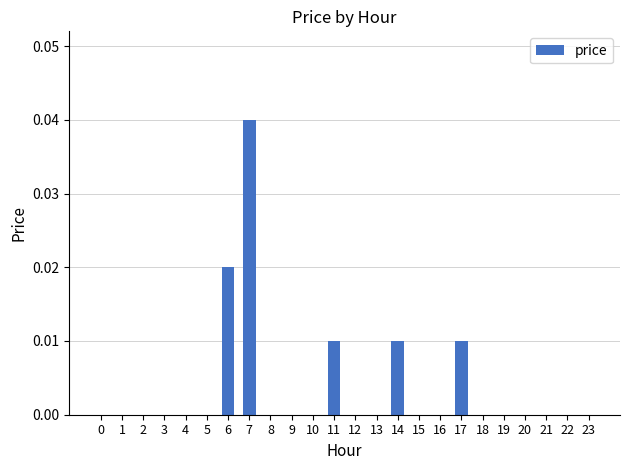

Which category has the highest value across all series?

7